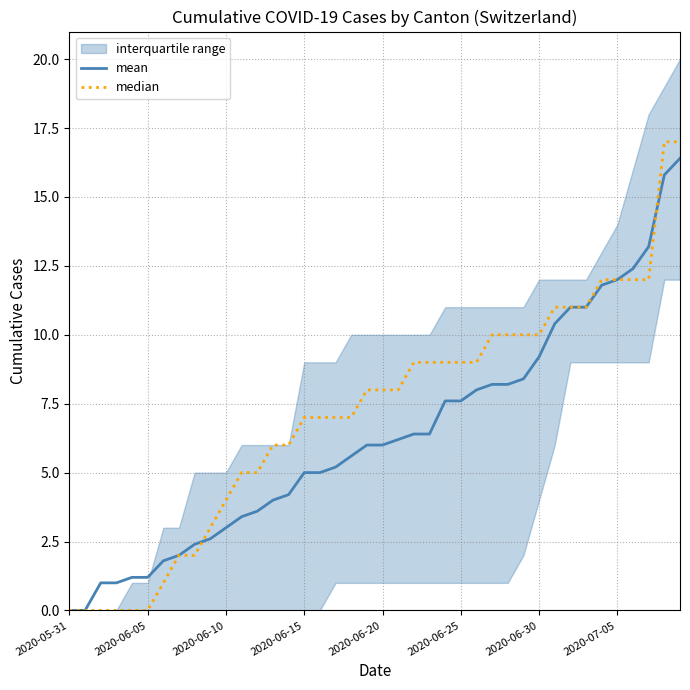

Which series has the largest total across all categories?

median